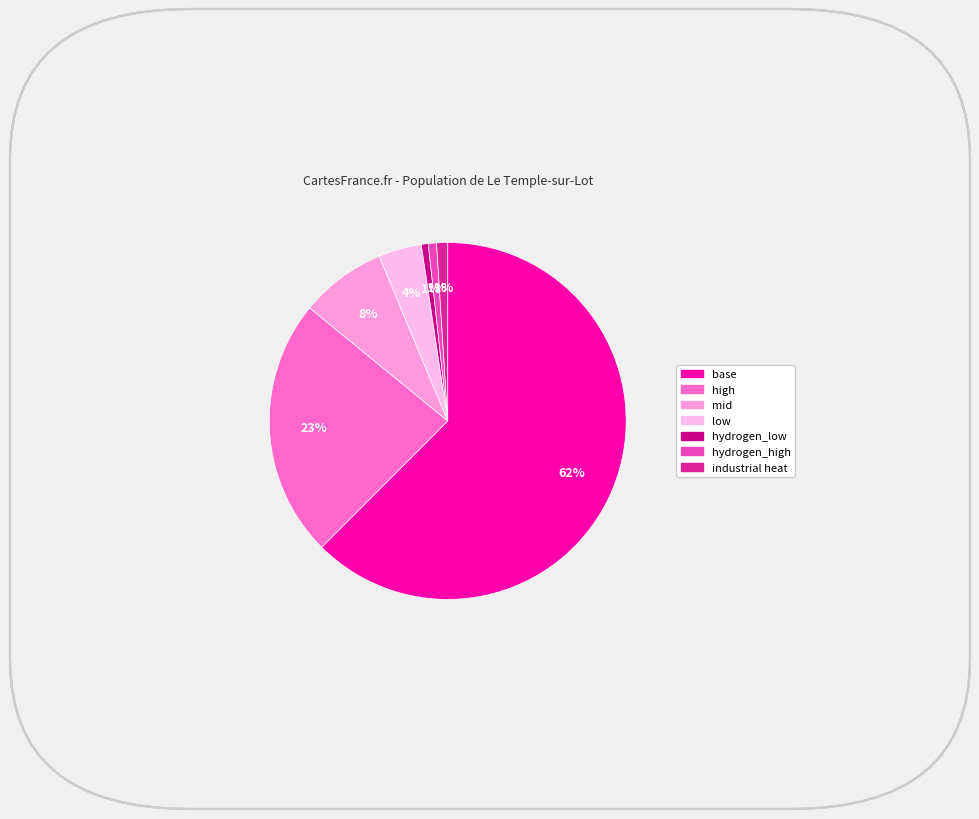

How many segments does this pie chart have?

7